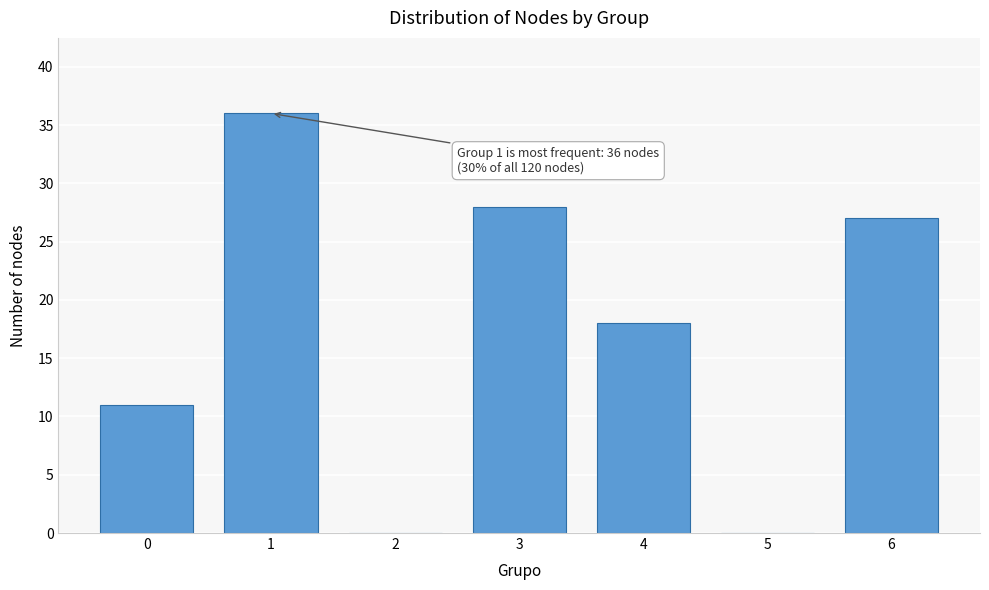

Reading right to left, transcribe all the data shown in this chart.

6=27	5=0	4=18	3=28	2=0	1=36	0=11